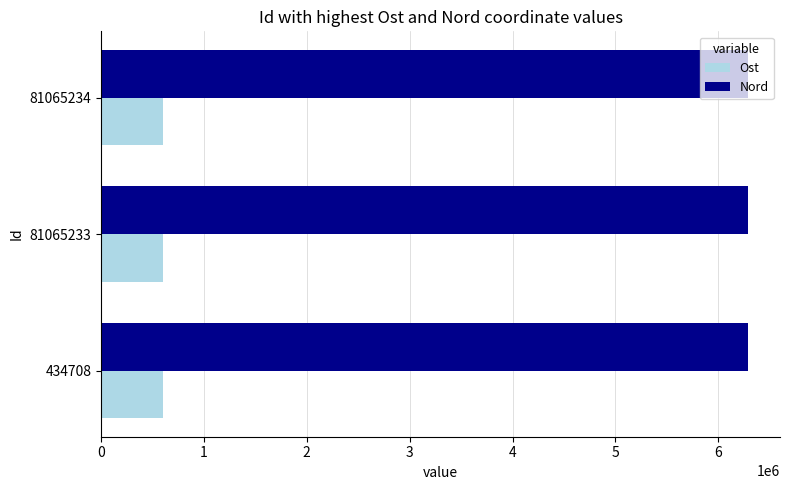

What is the sum of all Nord values?

18856831.0